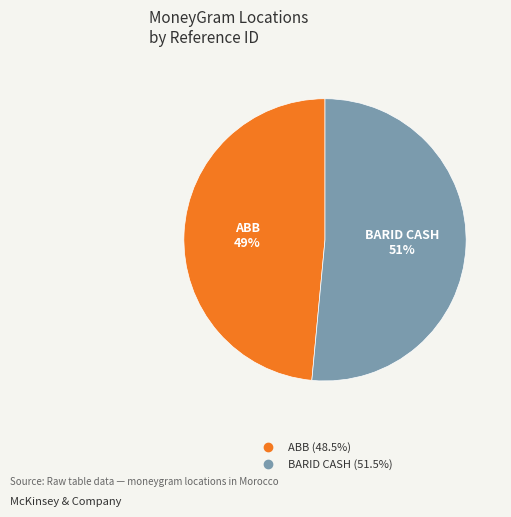

How many slices are in this pie chart?

2